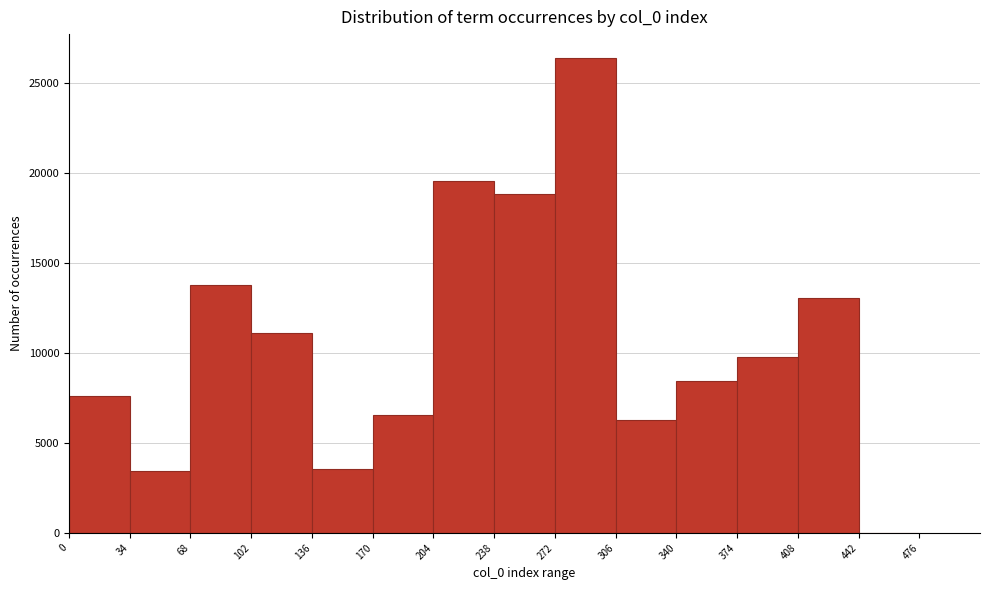

What is the height of the bar covering 170 to 204 on the x-axis? The values are not printed on the chart, so give them approximately, as read against the axis.

6500